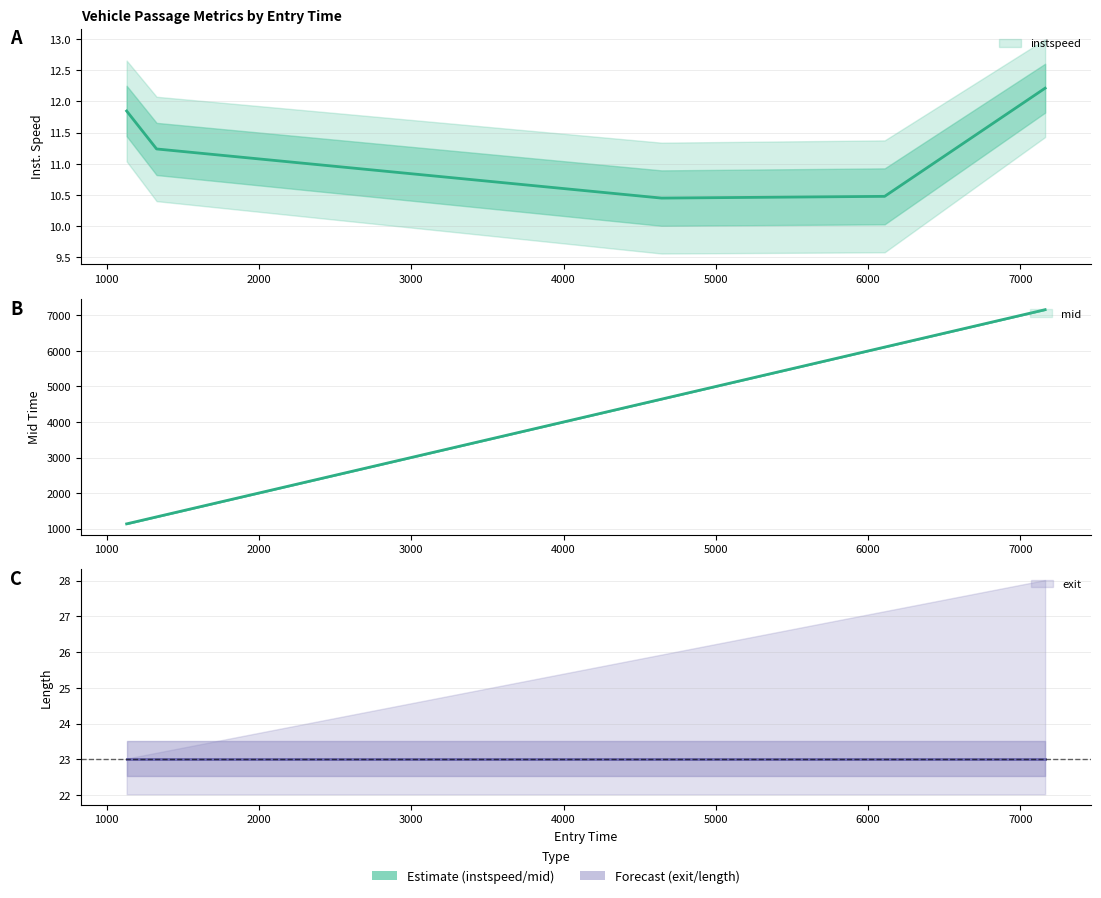

Which series has the largest total across all categories?

mid